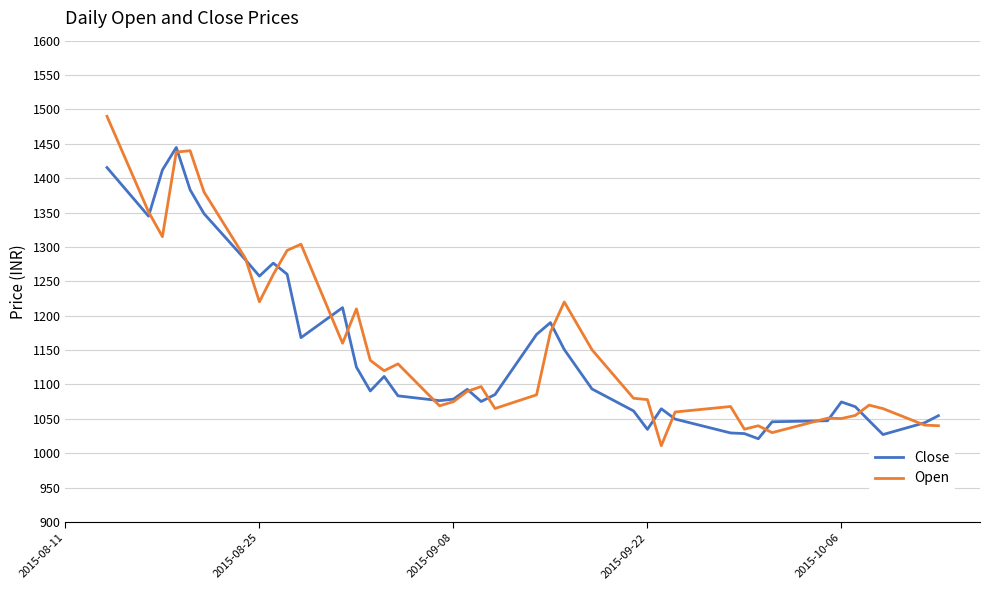

Which series has the largest range (max minus min)?

Open